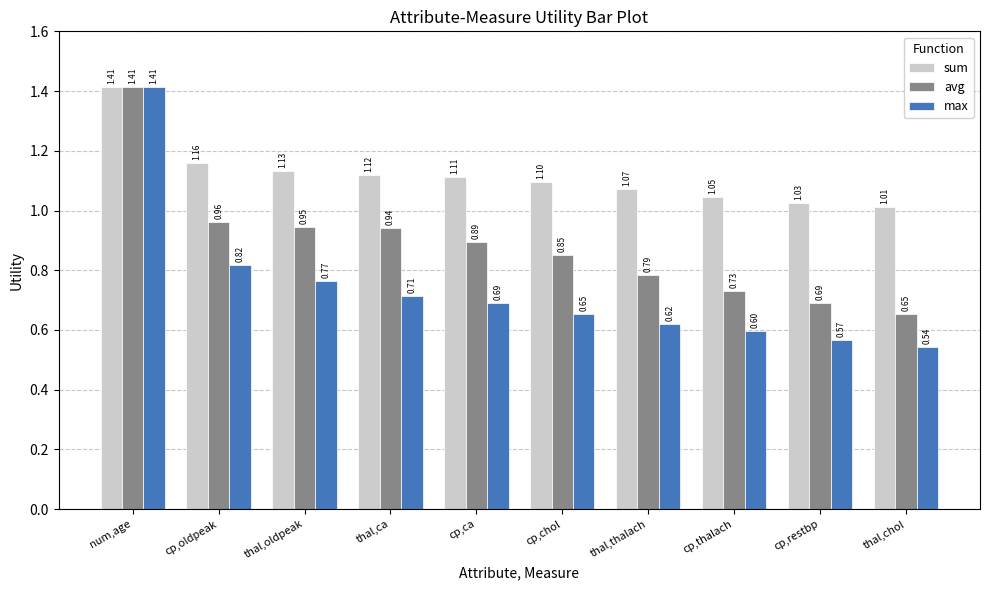

Rank the series by their average value, from lowest to highest.

max, avg, sum